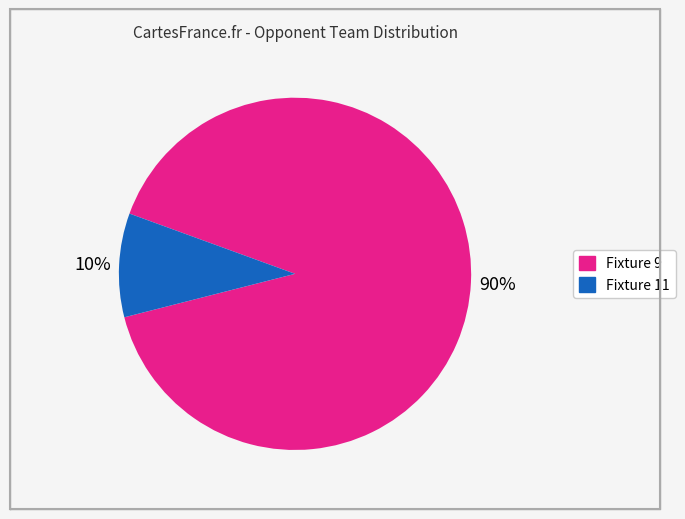

Which has a higher value, Fixture 11 or Fixture 9?

Fixture 9